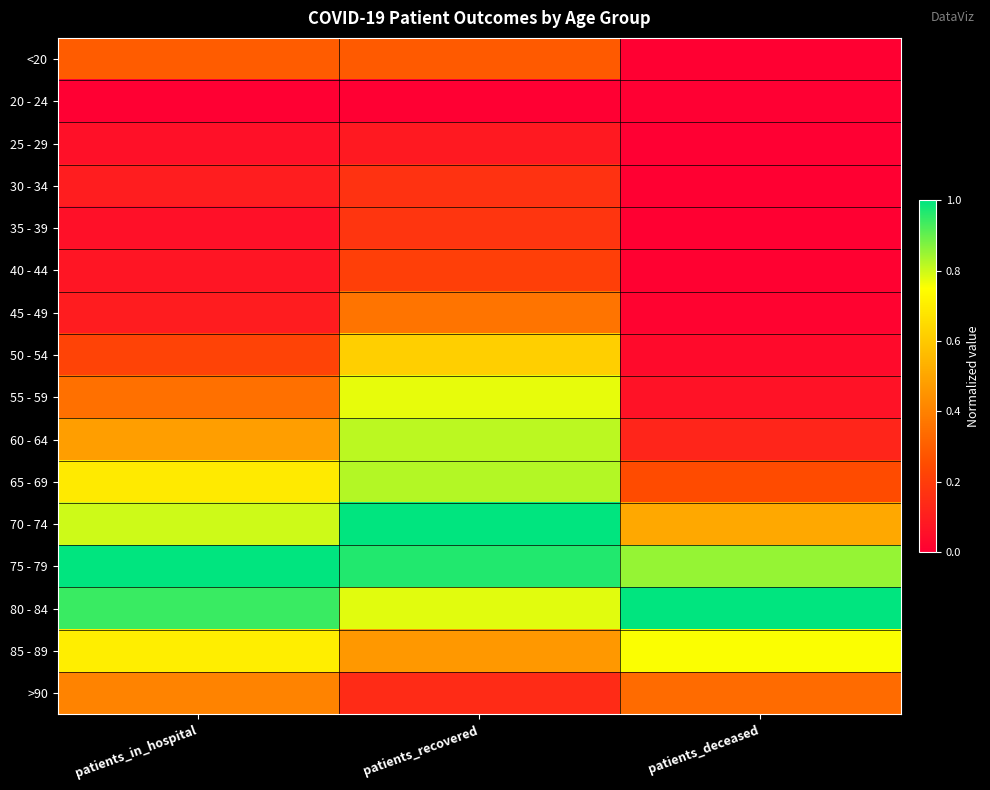

What is the maximum value shown in the chart?

1.0